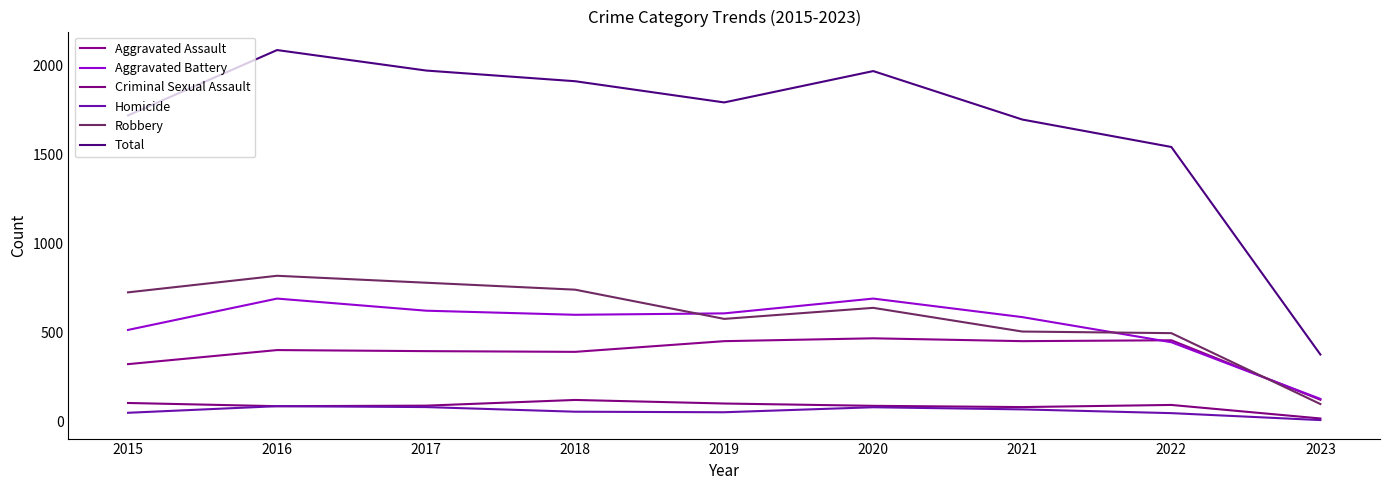

Is this an area chart (filled region under the line)?

No